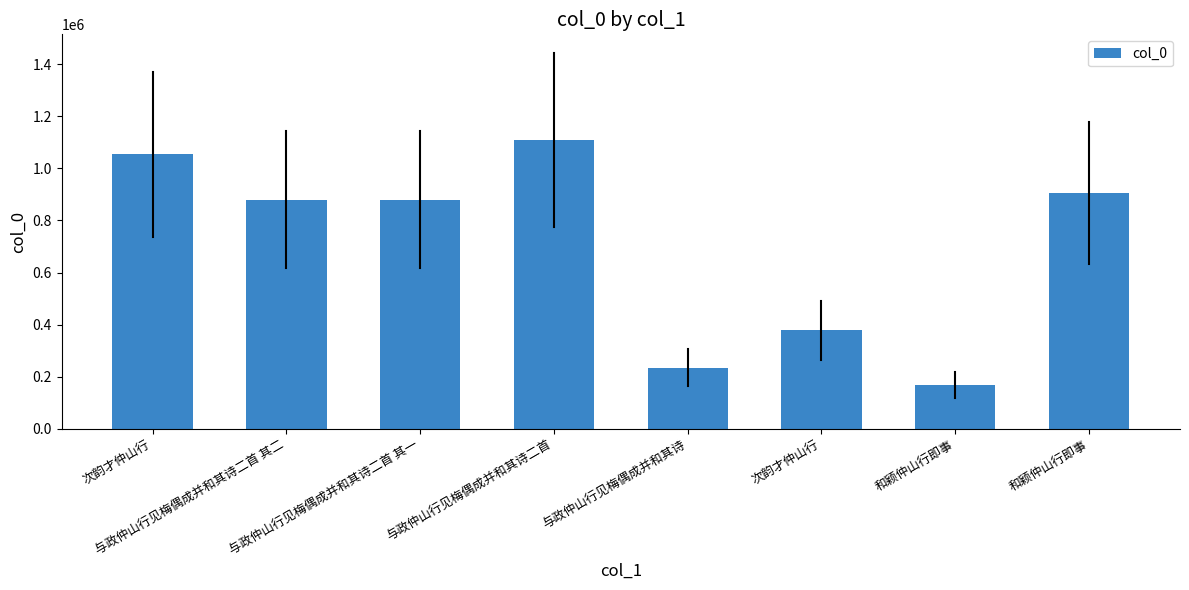

How many bars are there in total?

8